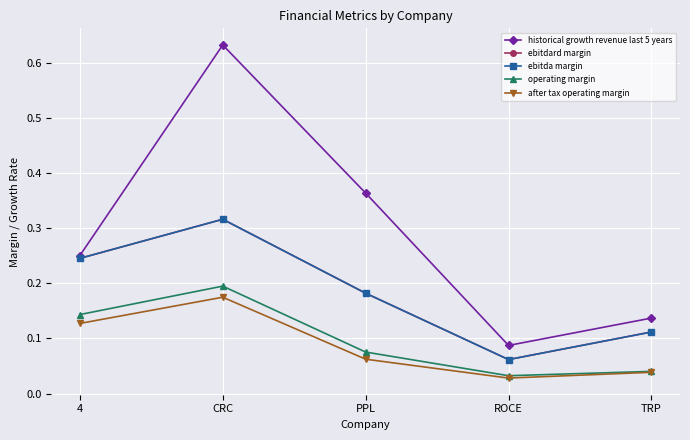

Count the historical growth revenue last 5 years values in the range 0 to 1.

5